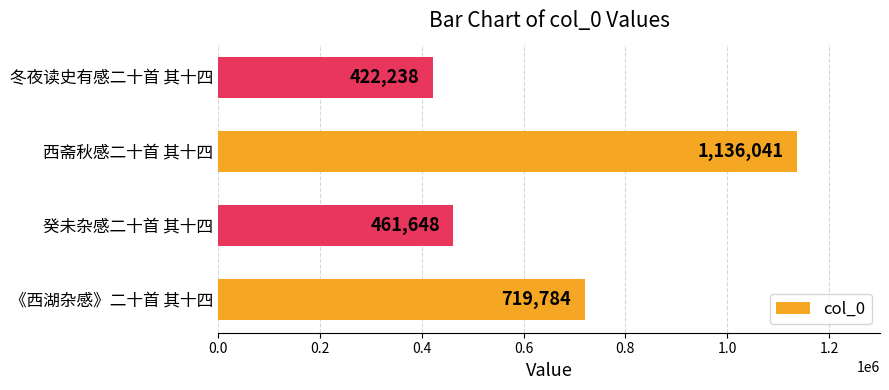

Reading top to bottom, list all the values displayed in this chart.

冬夜读史有感二十首 其十四=422238	西斋秋感二十首 其十四=1136041	癸未杂感二十首 其十四=461648	《西湖杂感》二十首 其十四=719784